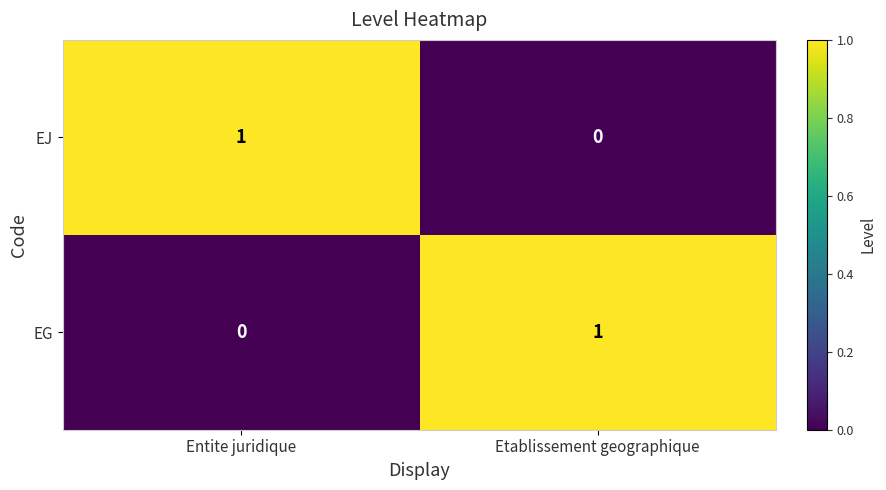

What is the sum of the EJ values at Etablissement geographique and Entite juridique?

1